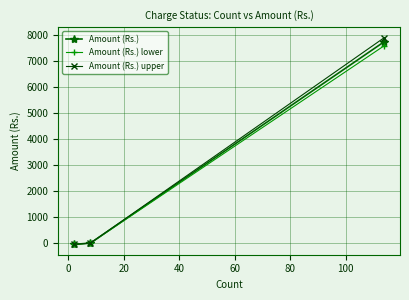

Reading left to right, what are all the values shown in this chart?

Amount (Rs.): -47.2	0.0	7751.2
Amount (Rs.) lower: -46.3	0.0	7596.2
Amount (Rs.) upper: -48.1	0.0	7906.2